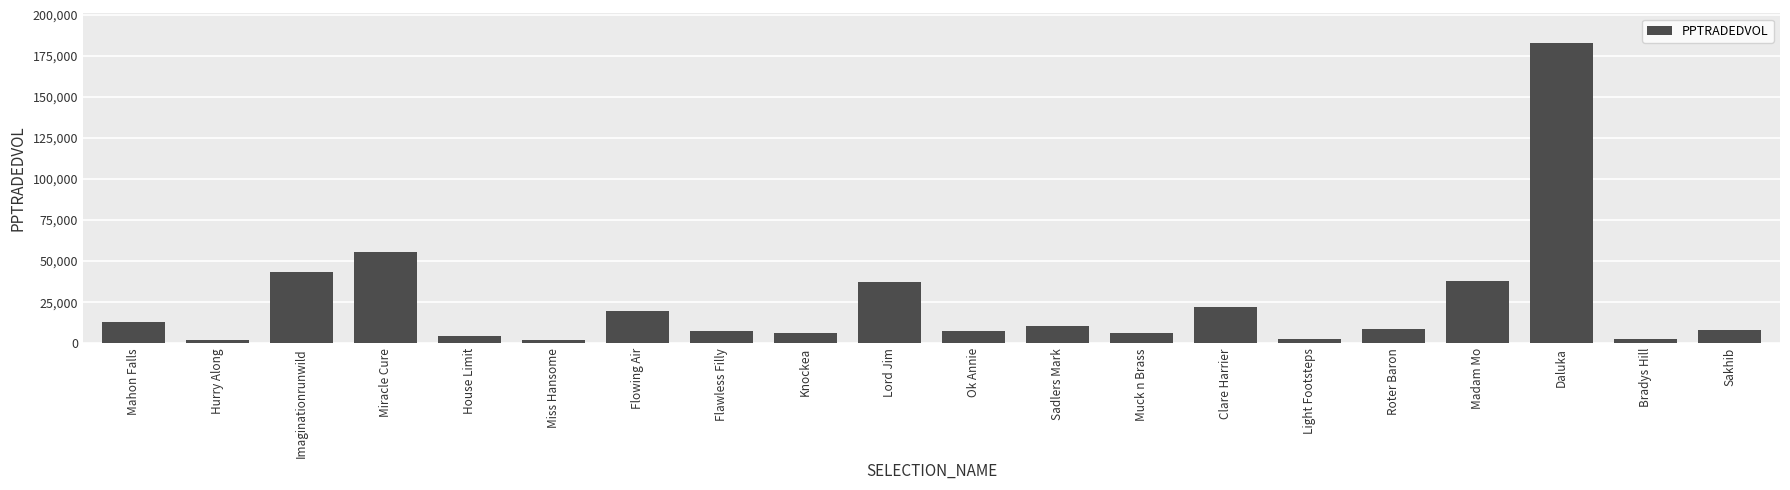

The chart shows a value of 12859.7 at Mahon Falls. True or false?

True